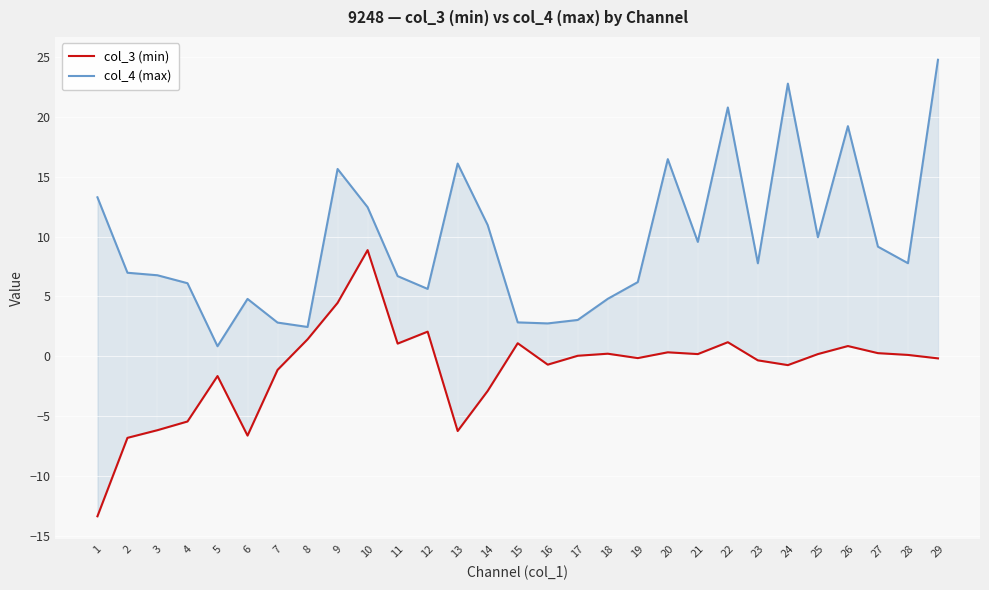

What is the value of the col_3 (min) point at the 2nd from the left?

-6.8